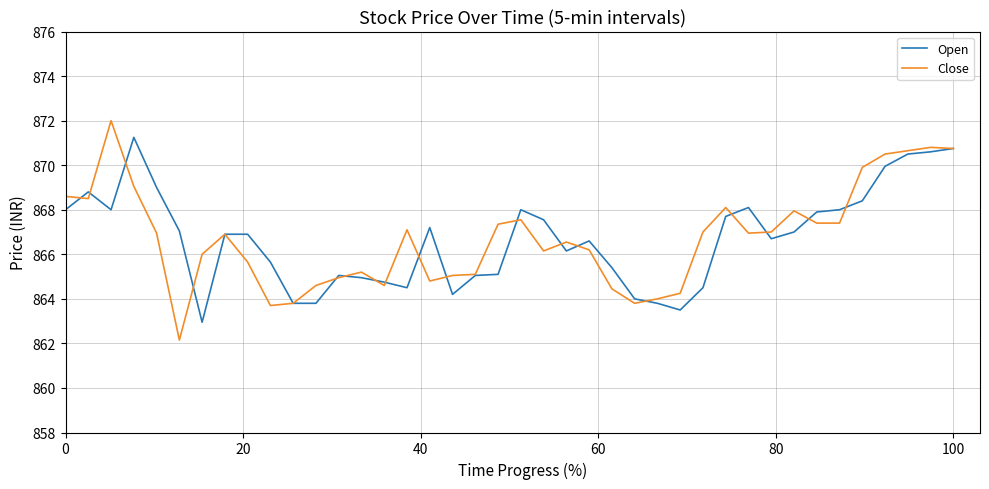

Rank the series by their maximum value, from lowest to highest.

Open, Close